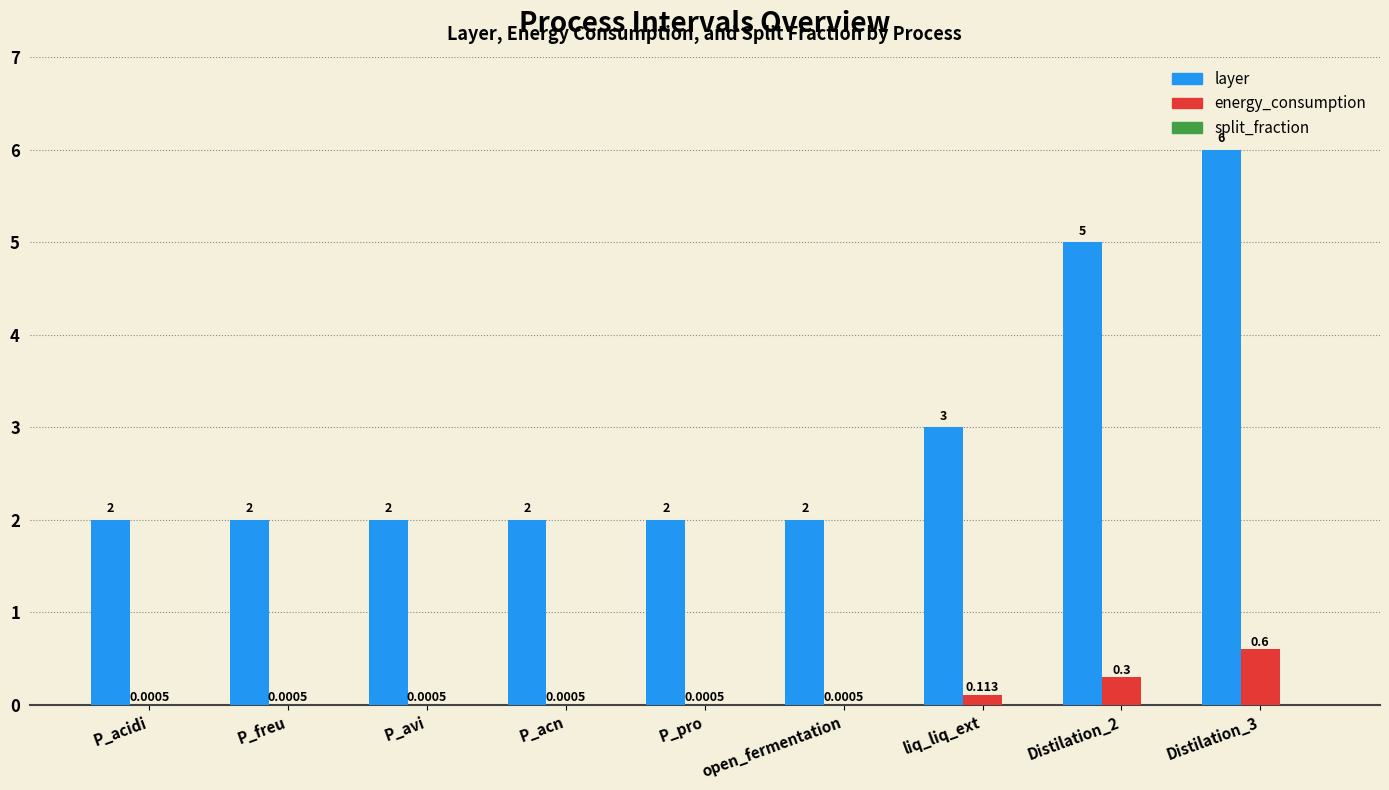

How many values in the layer series exceed 2?

3